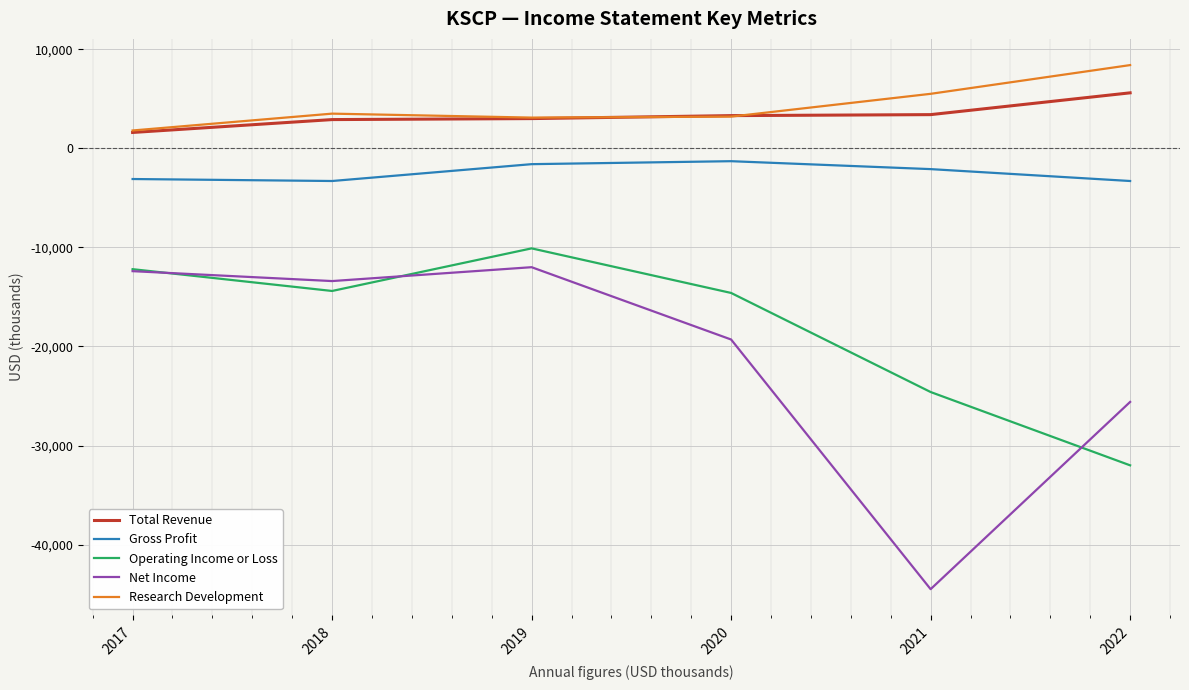

True or false: Gross Profit and Operating Income or Loss intersect in this chart.

False